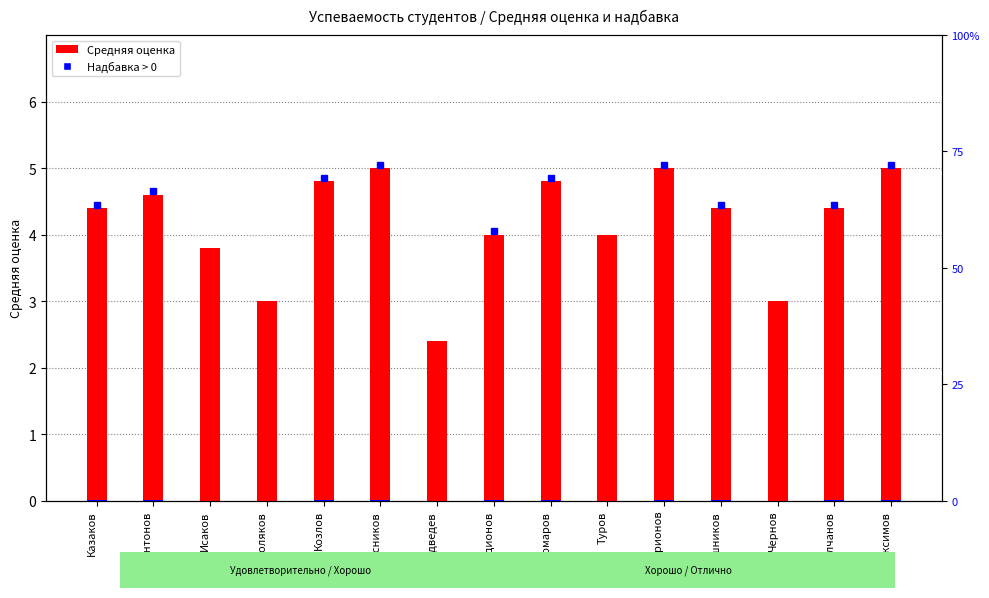

Between Молчанов and Туров, which is larger?

Молчанов